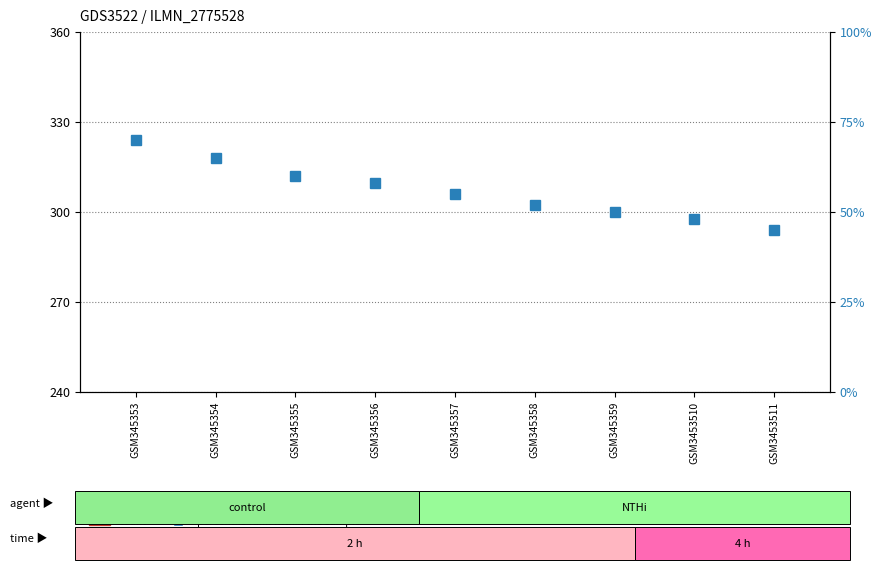

How many data points in percentile rank within the sample are above 55?

4